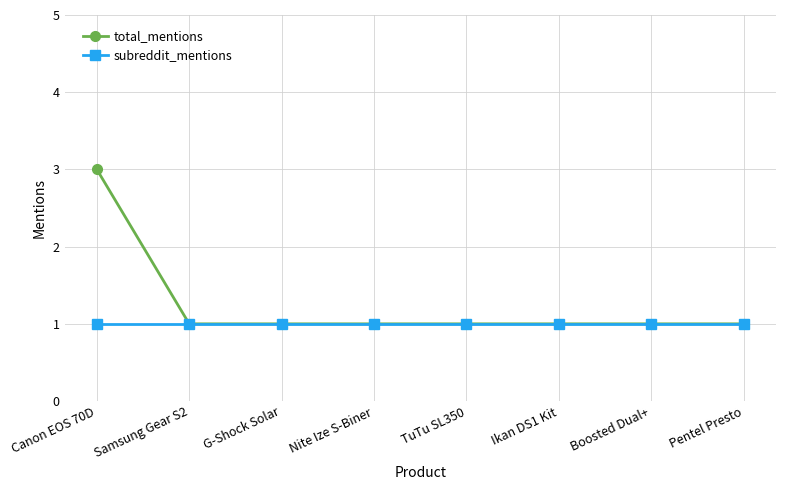

Between Canon EOS 70D and Nite Ize S-Biner, which series saw the biggest shift?

total_mentions